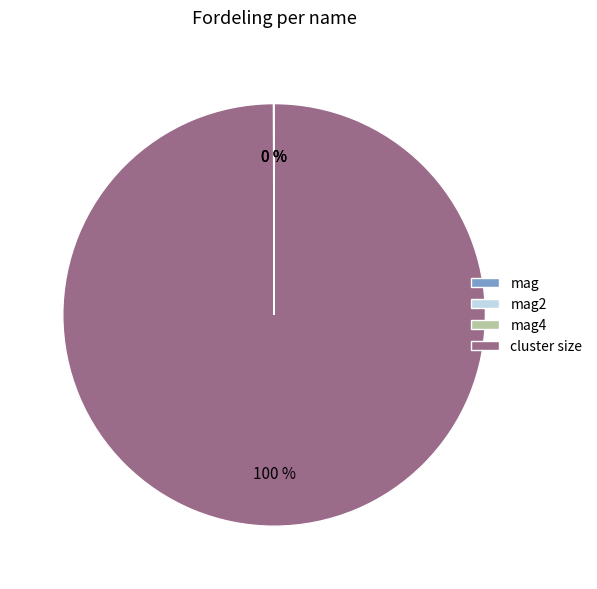

Is it true that cluster size is 100% of the pie?

True